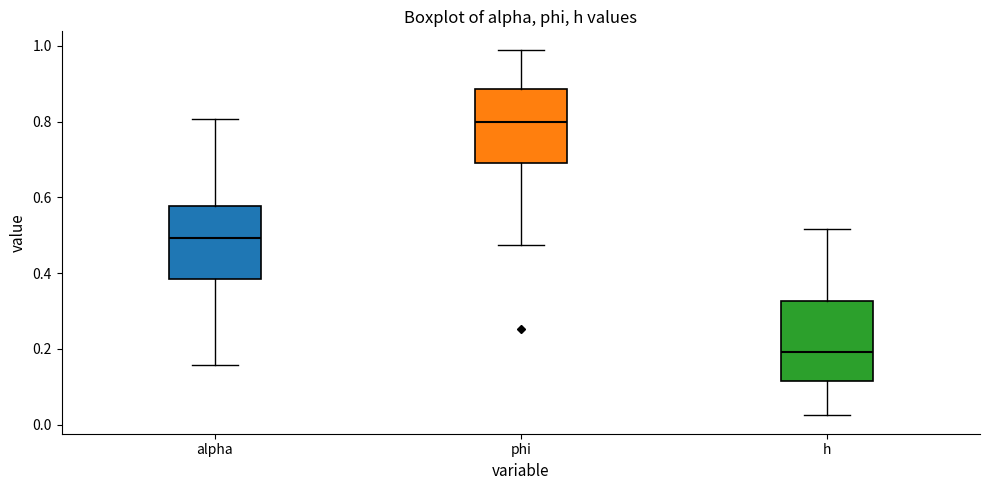

Where does the upper whisker of the box for h end on the y-axis? The values are not printed on the chart, so give them approximately, as read against the axis.

0.52